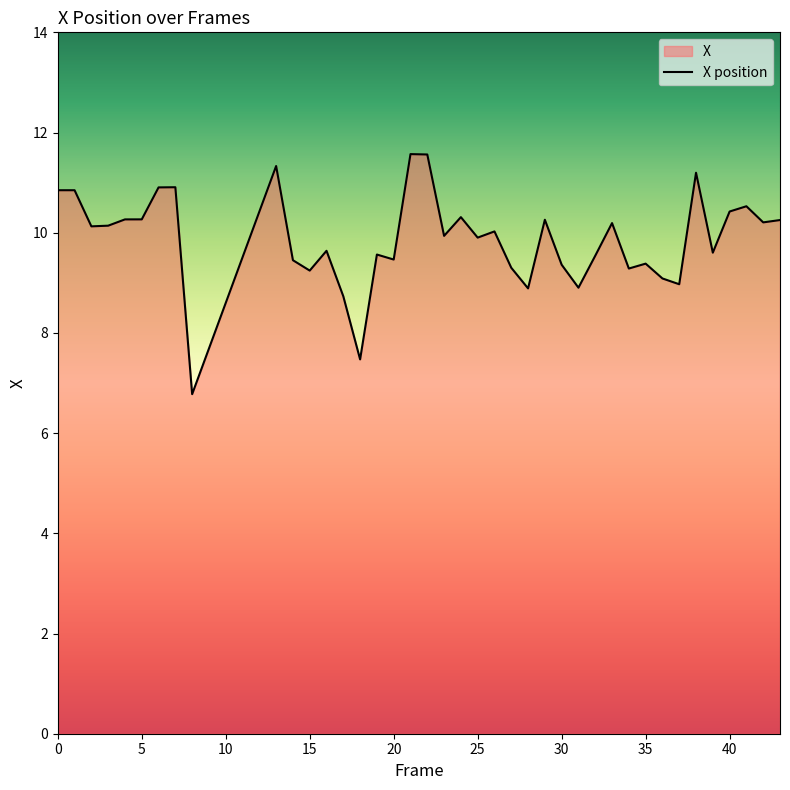

How many lines are shown in the chart?

1